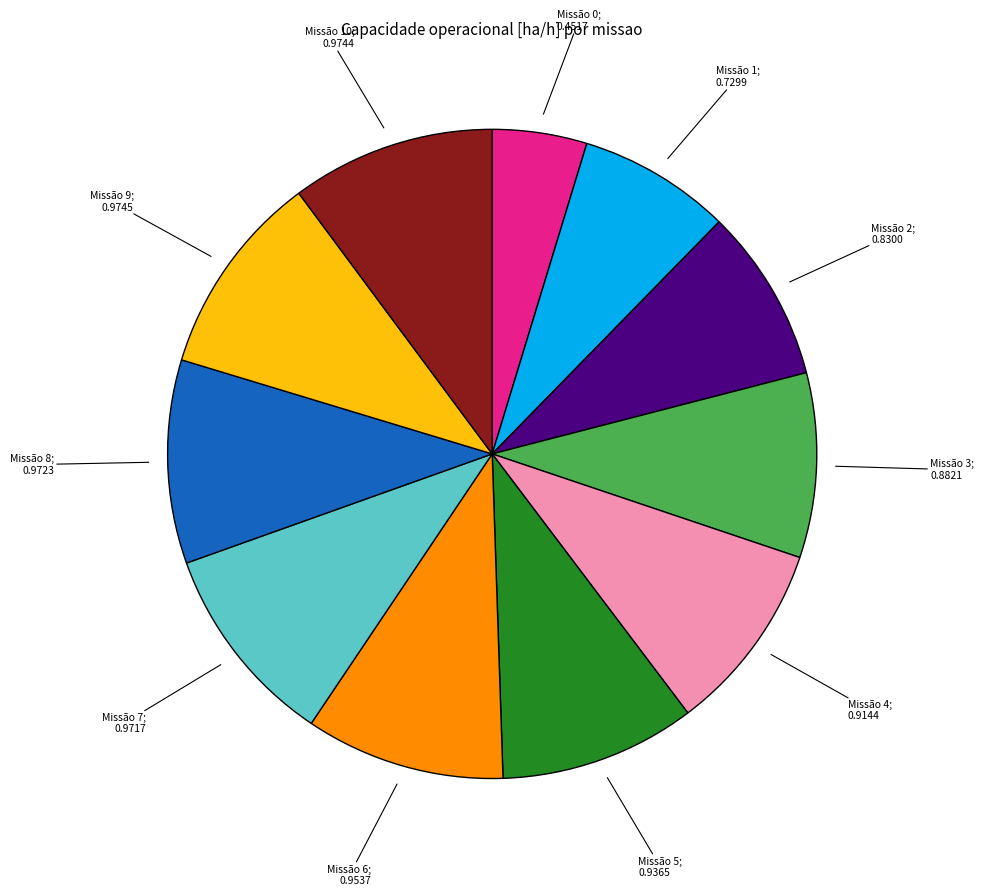

Is there any slice that represents more than half of the pie?

No